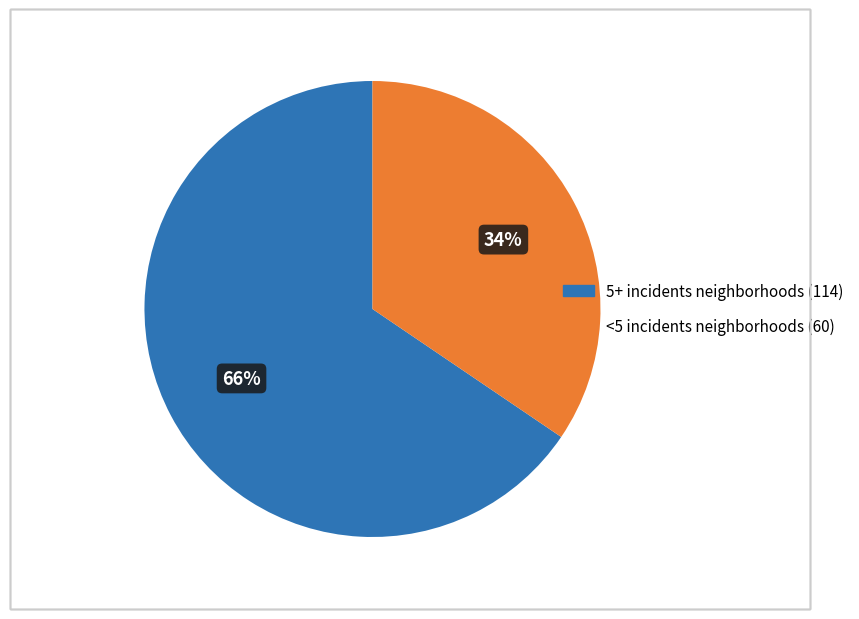

Is there a majority slice in this chart?

Yes